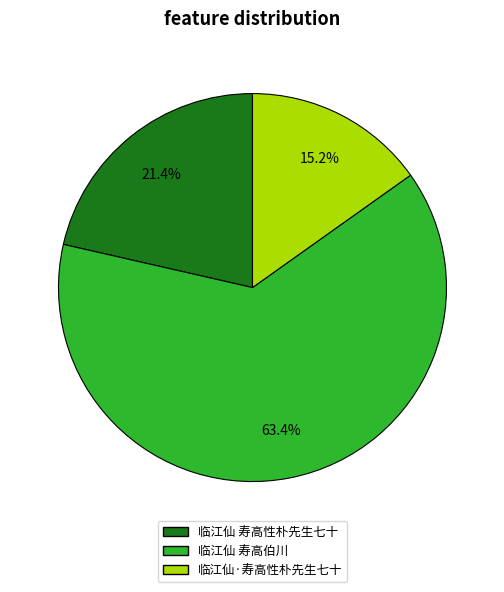

Between 临江仙 寿高性朴先生七十 and 临江仙·寿高性朴先生七十, which is larger?

临江仙 寿高性朴先生七十